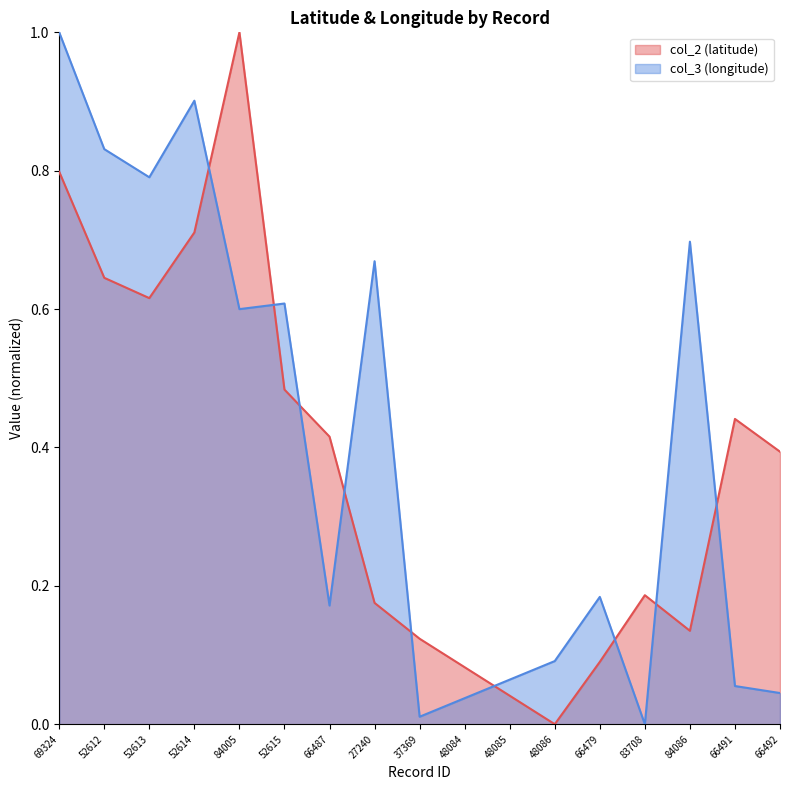

What are all the series names shown in the legend?

col_2 (latitude), col_3 (longitude)